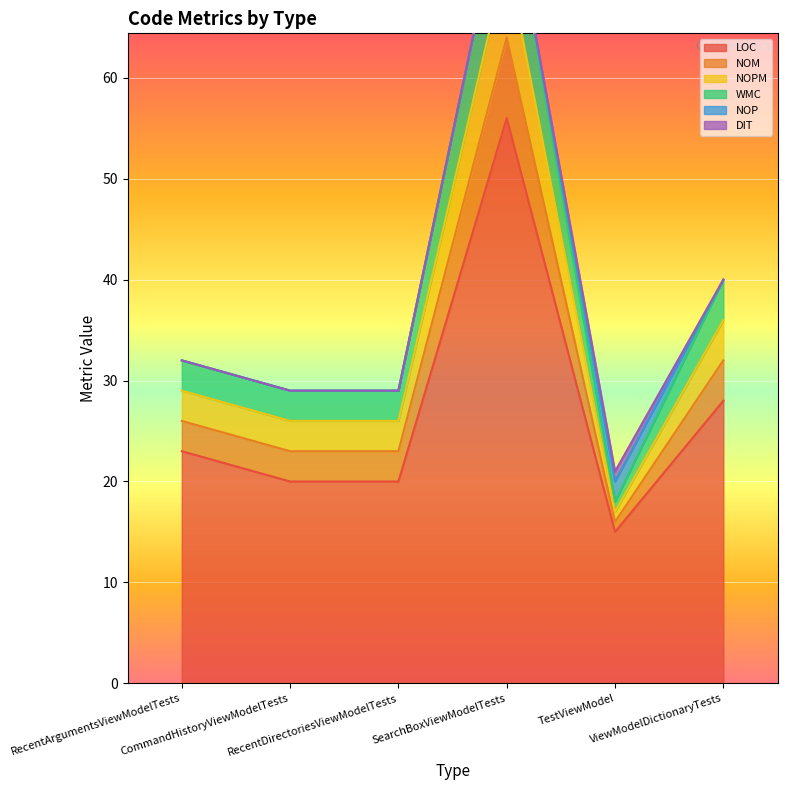

True or false: NOM has a value of 25 at TestViewModel.

False